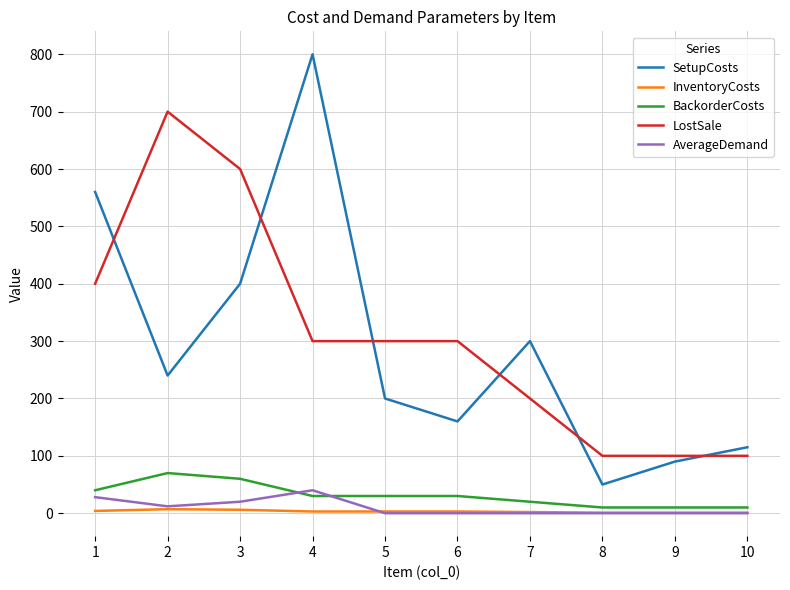

Where is the first local minimum for AverageDemand?

2